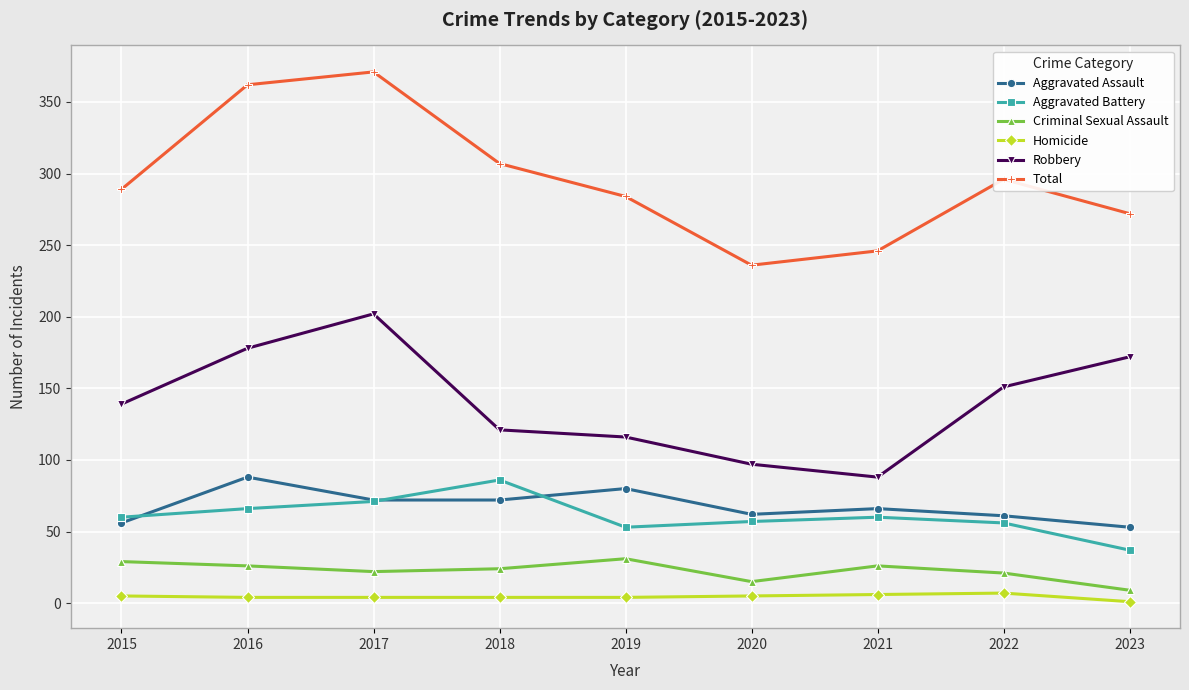

How many values in the Aggravated Assault series are below 66?

4